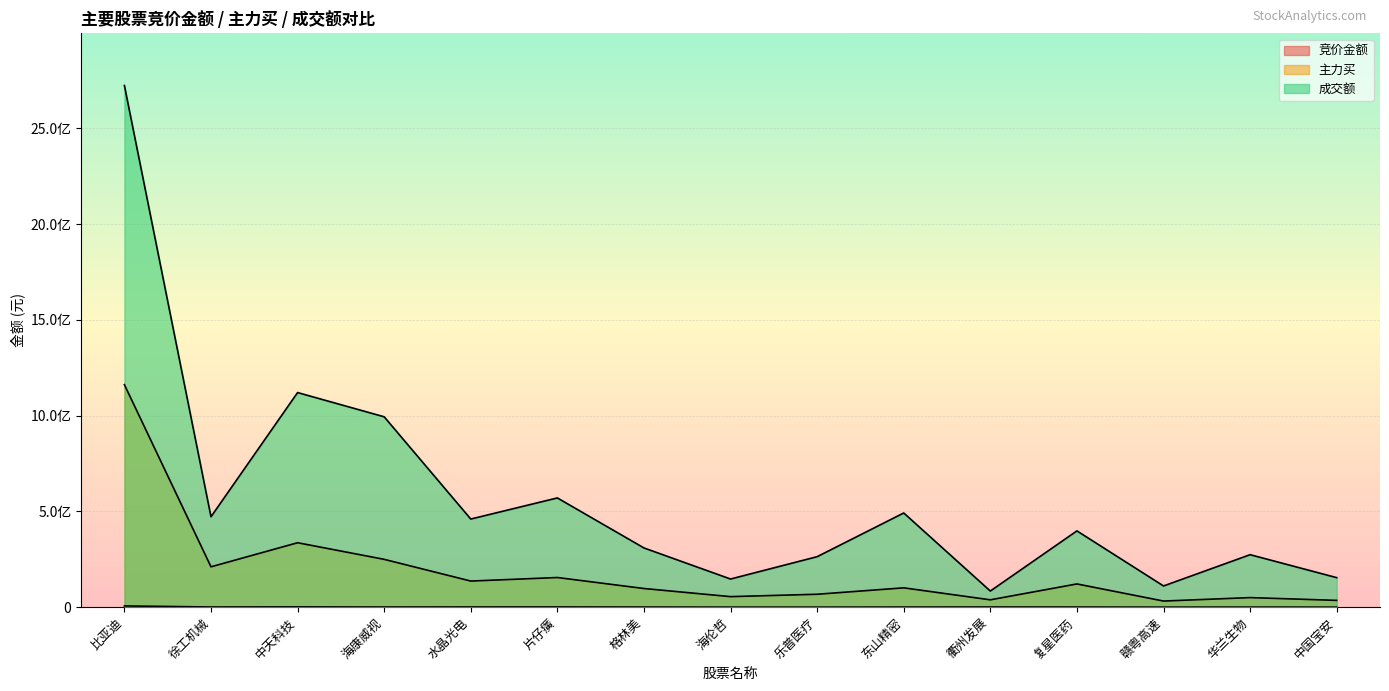

What are all the series names shown in the legend?

竞价金额, 主力买, 成交额